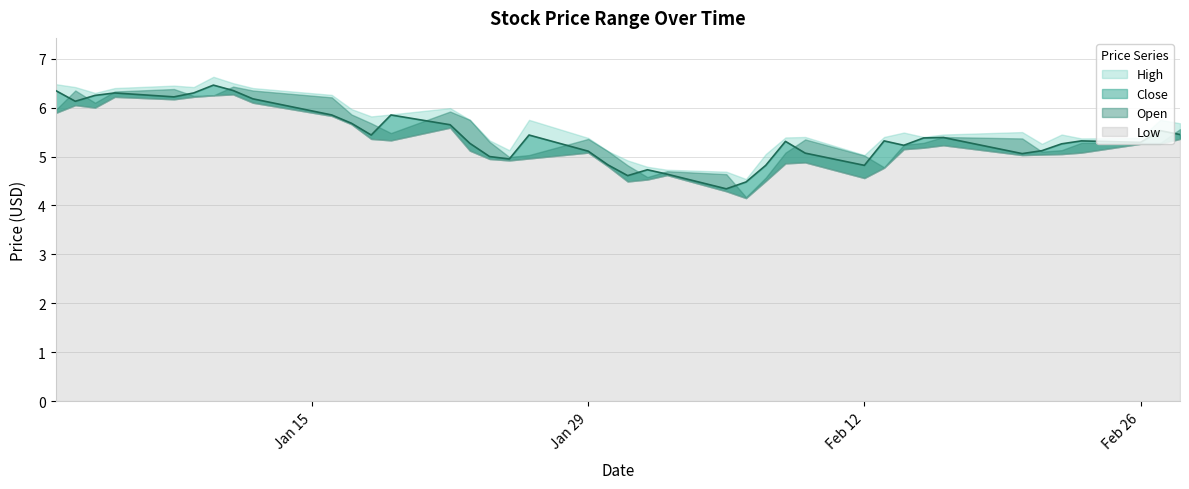

Is the value of Close at 4 greater than the value of High at 26?

Yes